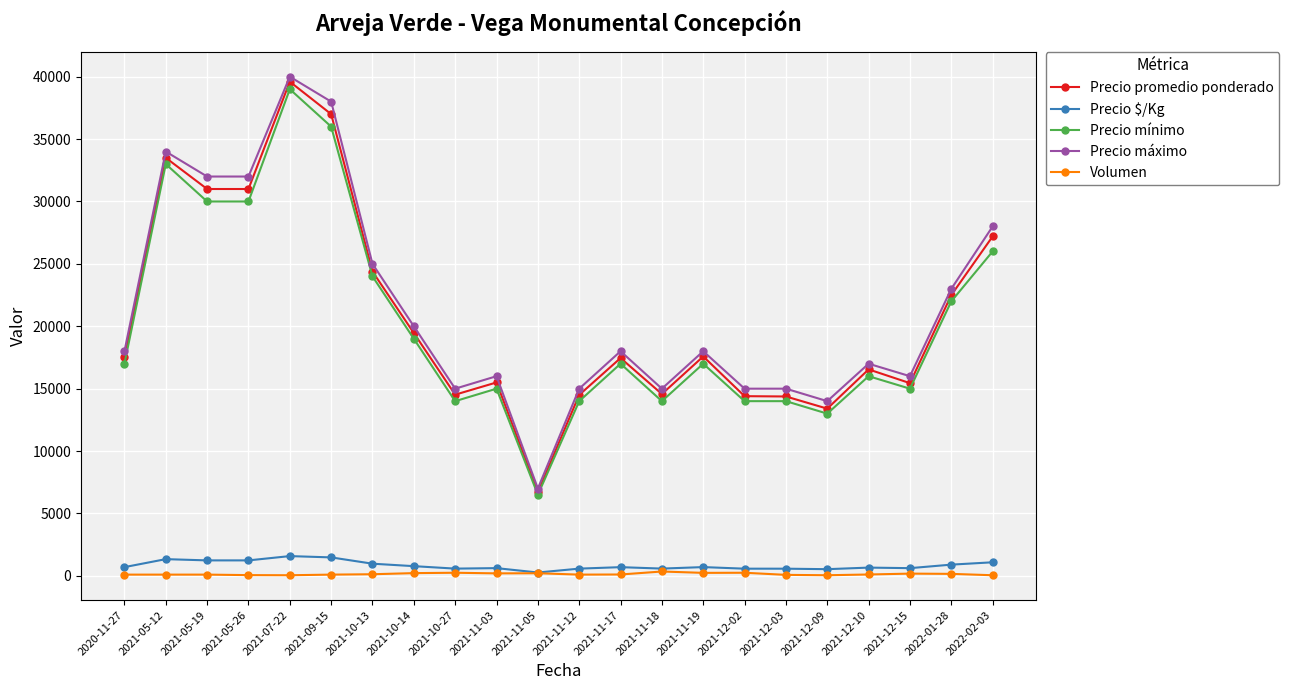

Is the value of Precio $/Kg at 2021-12-09 greater than the value of Precio mínimo at 2022-02-03?

No